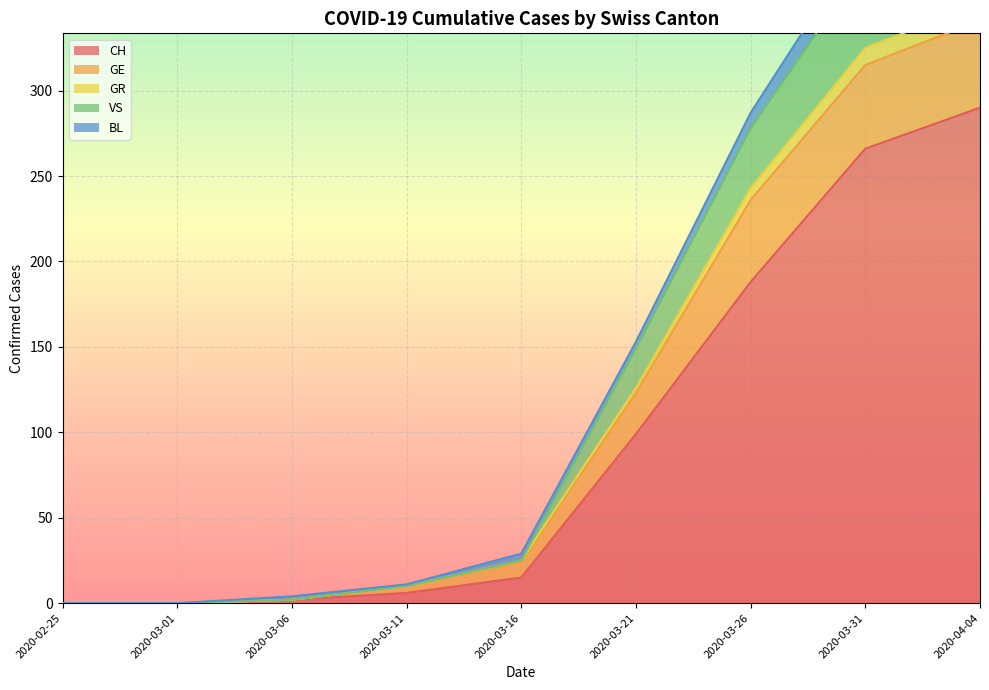

True or false: BL and CH intersect in this chart.

False